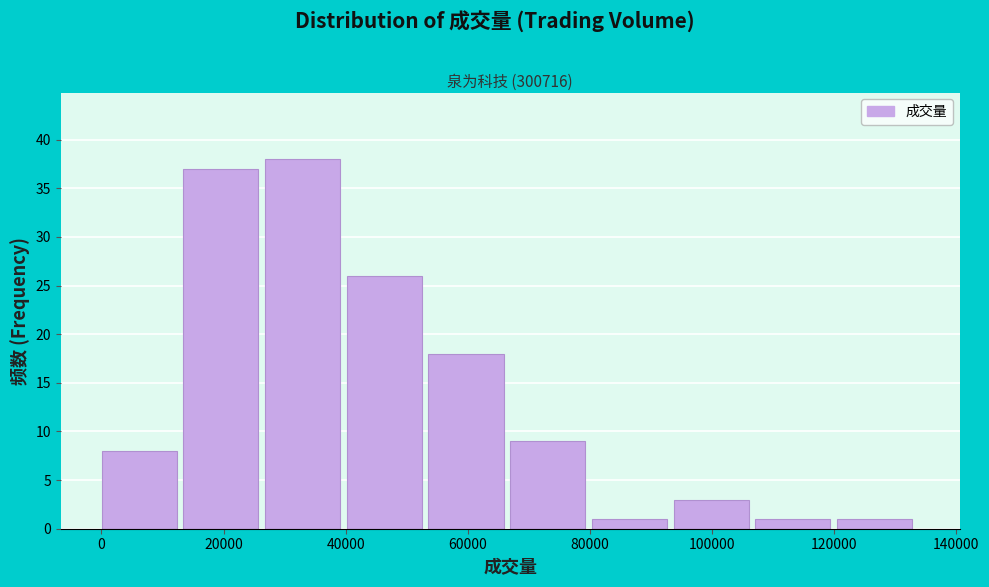

How tall is the bar that spans 108000 to 120000 on the x-axis? Neither the bar edges nor the heights are printed on the chart, so give them approximately, as read against the axes.

1